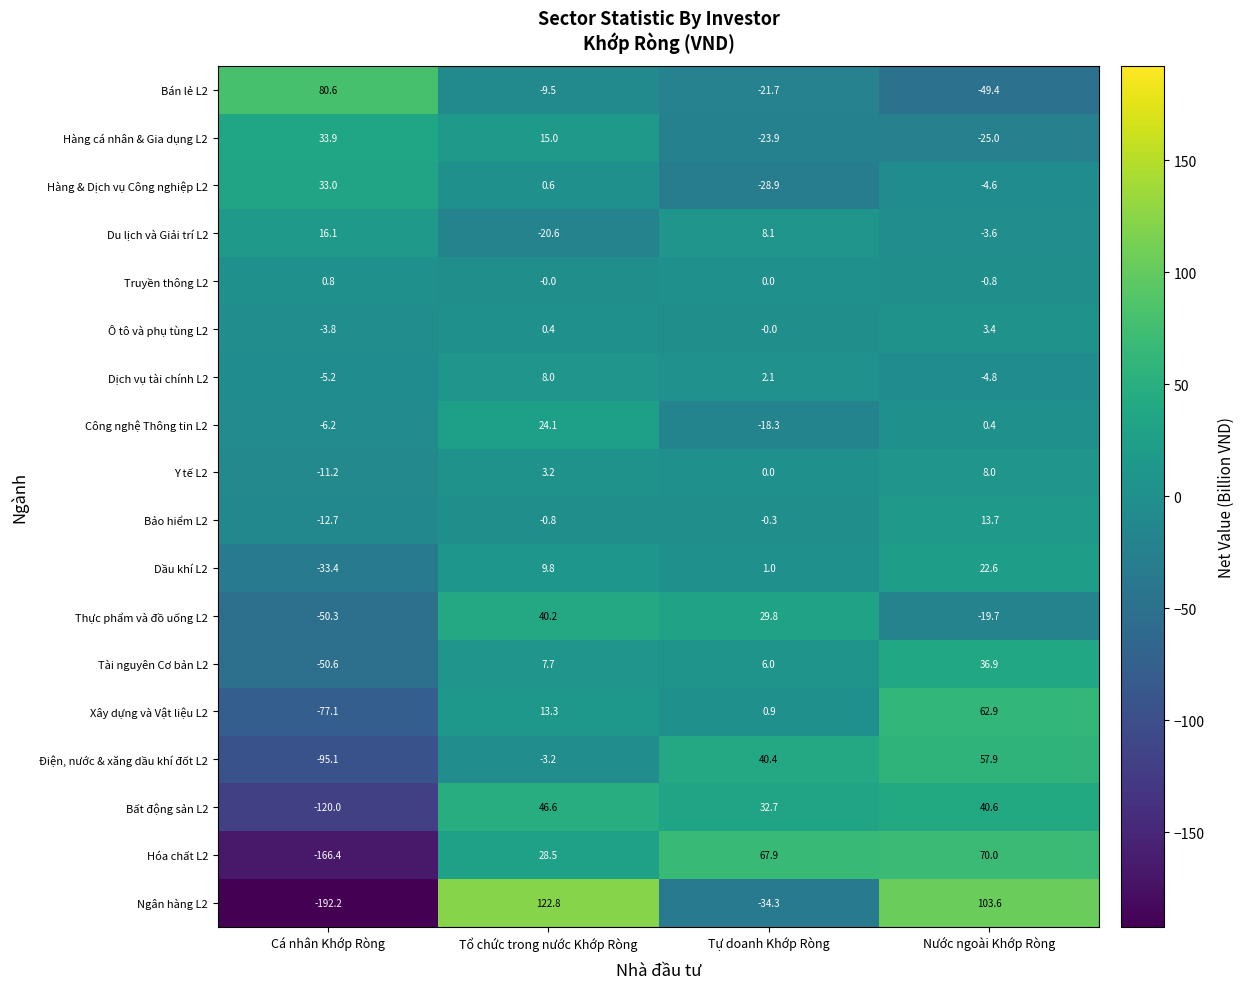

How many data points in Công nghệ Thông tin L2 are above 0?

2